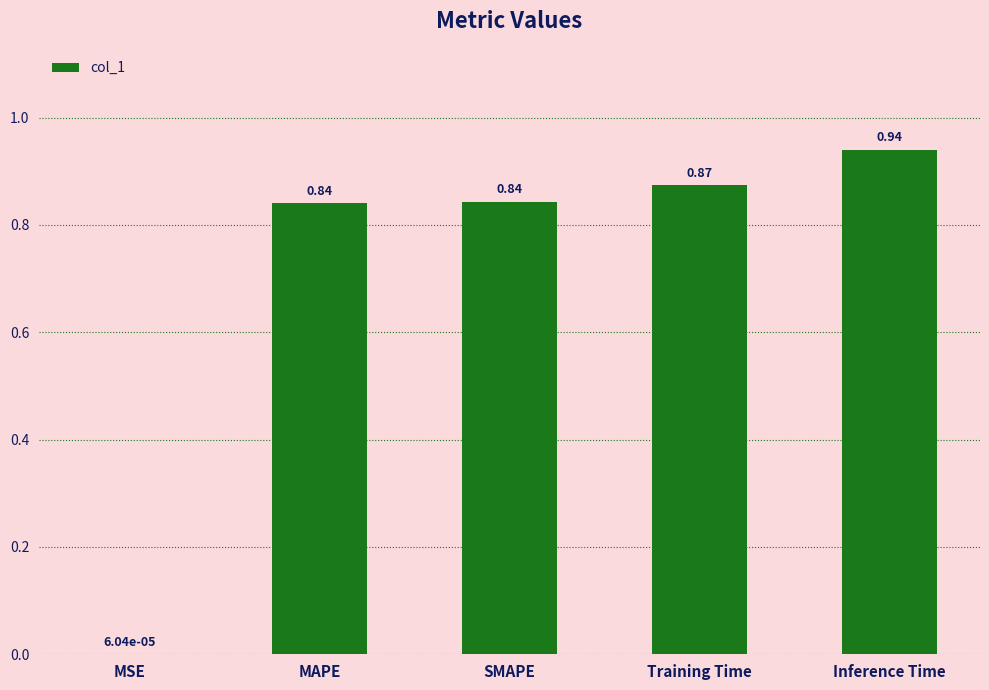

What is the change in value from MSE to MAPE?

+0.8